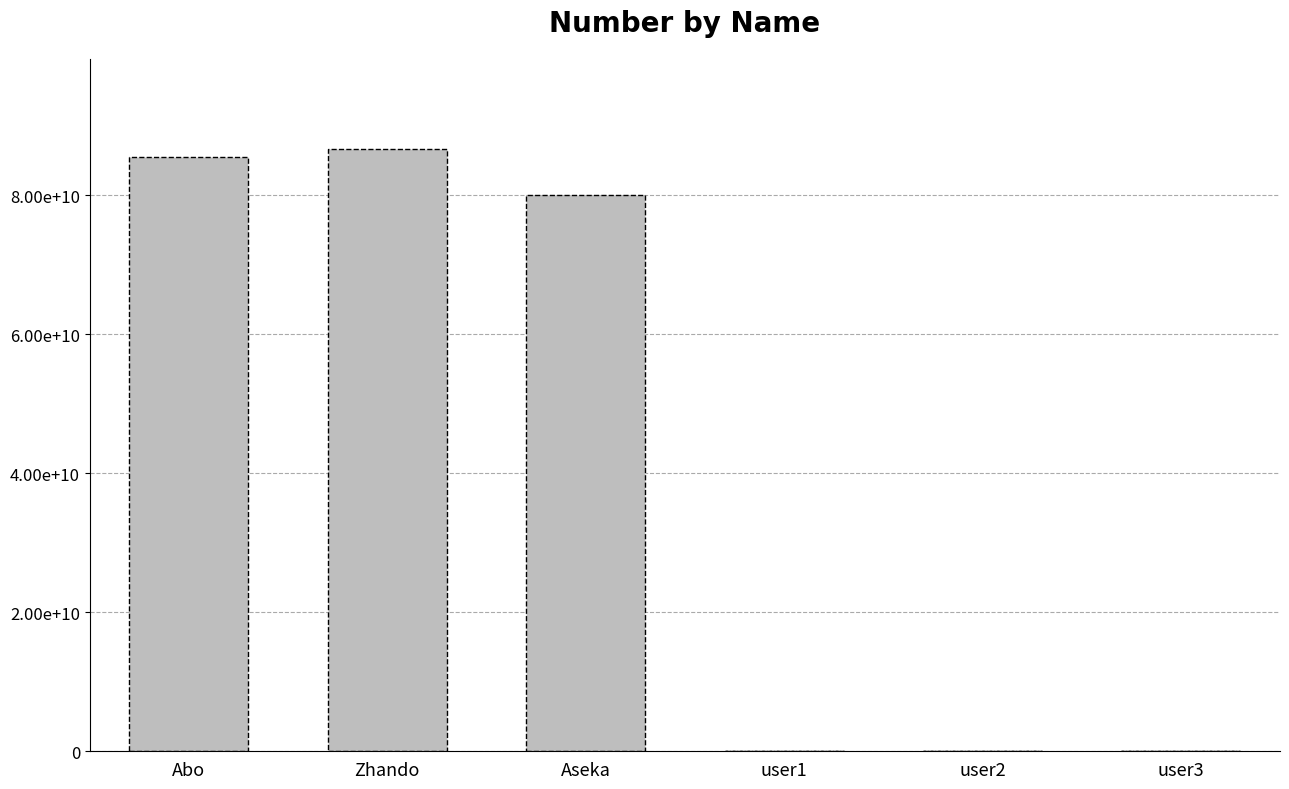

At which label is the value closest to 43333333334?

Aseka